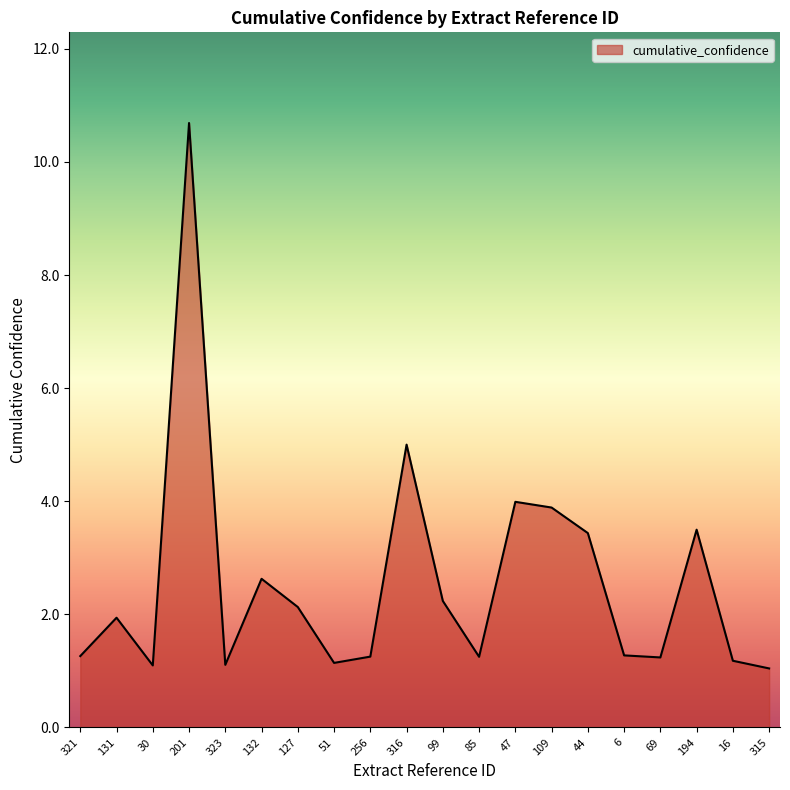

What position from the right is 6?

5